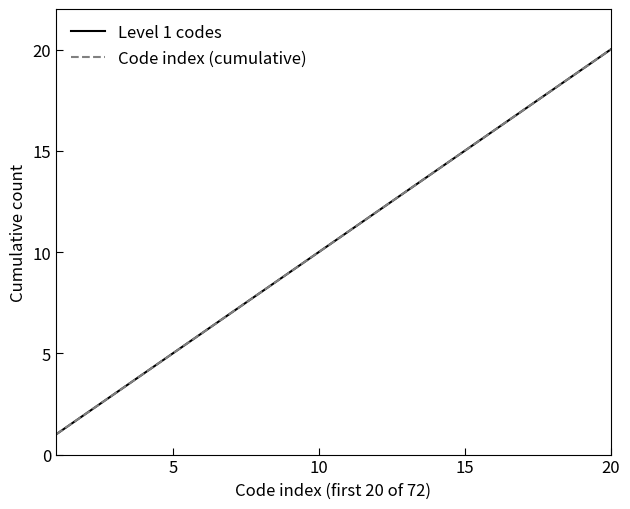

Does the chart have visible grid lines?

No